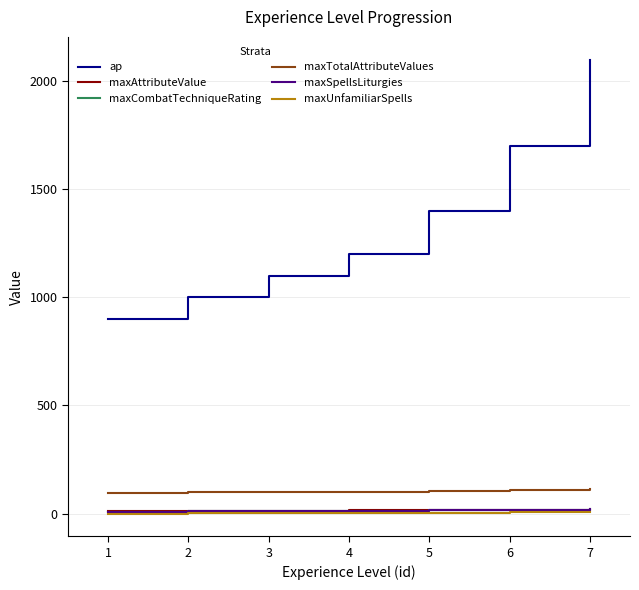

Which category has the highest value in the maxUnfamiliarSpells series?

7